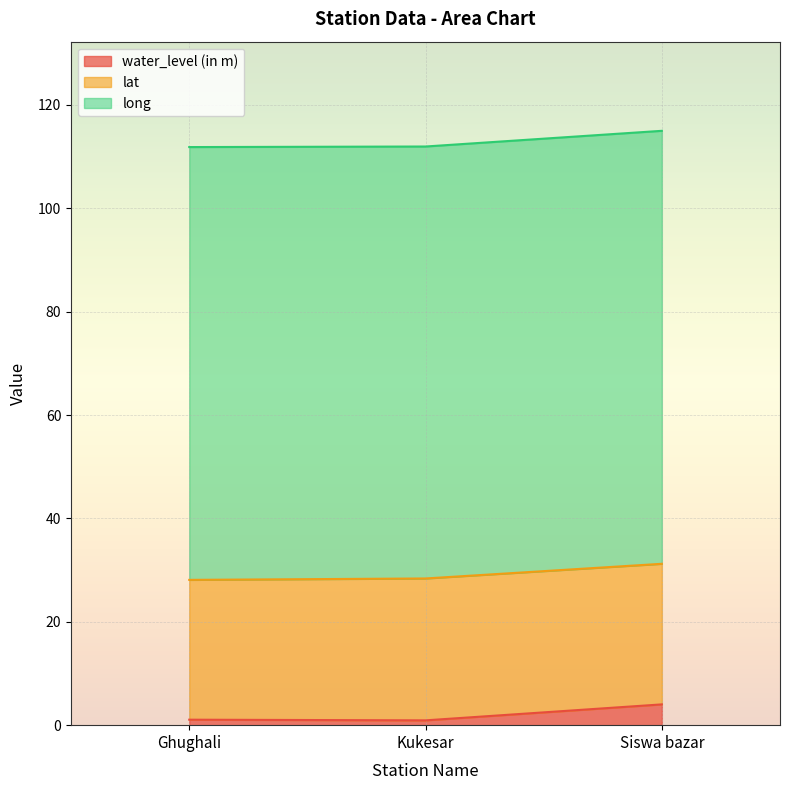

Between Ghughali and Kukesar, which series saw the biggest shift?

lat